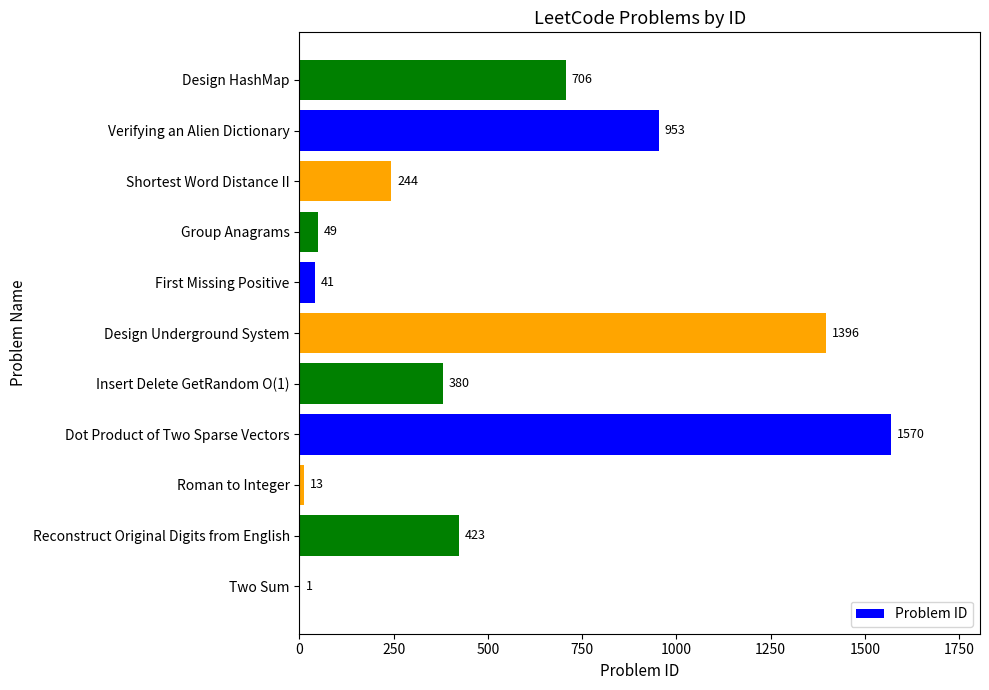

The chart shows a value of 953 at Verifying an Alien Dictionary. True or false?

True